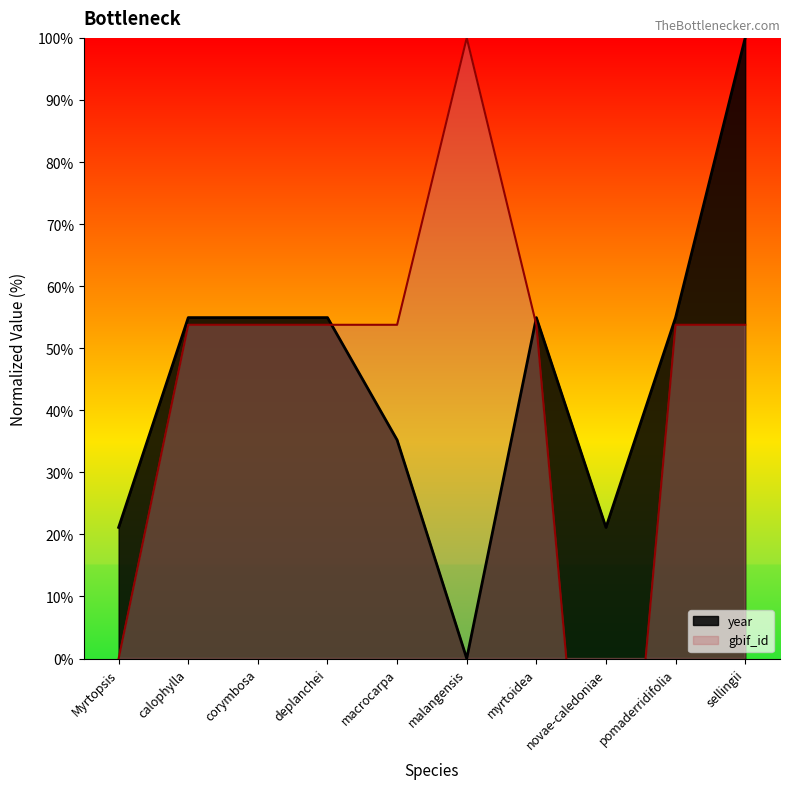

How many data points does each series have?

10